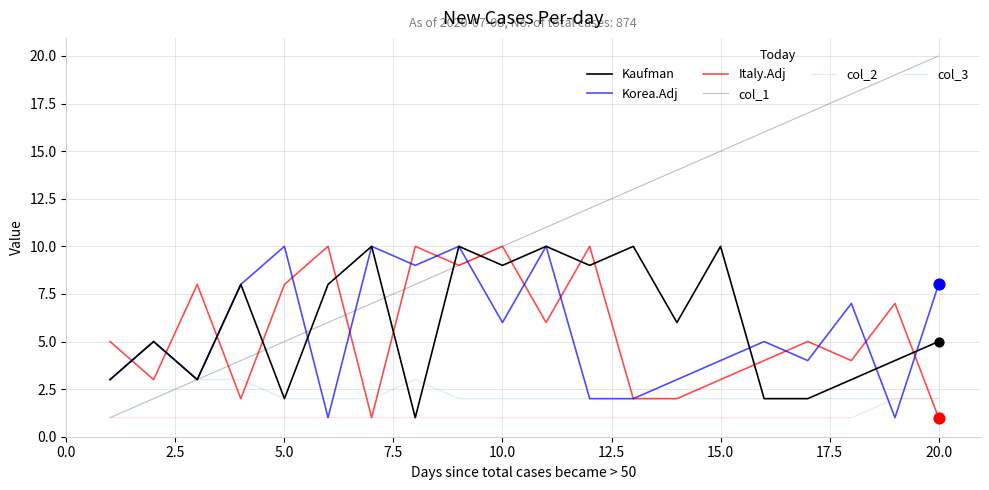

What are all the series names shown in the legend?

Kaufman, Korea.Adj, Italy.Adj, col_1, col_2, col_3